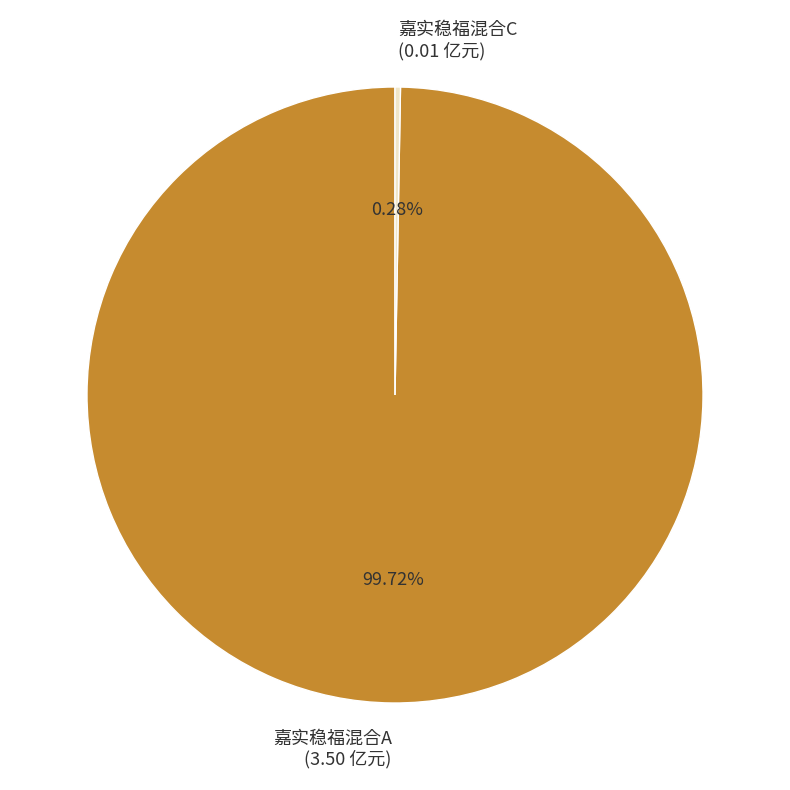

Rank the categories by value from lowest to highest.

嘉实稳福混合C, 嘉实稳福混合A